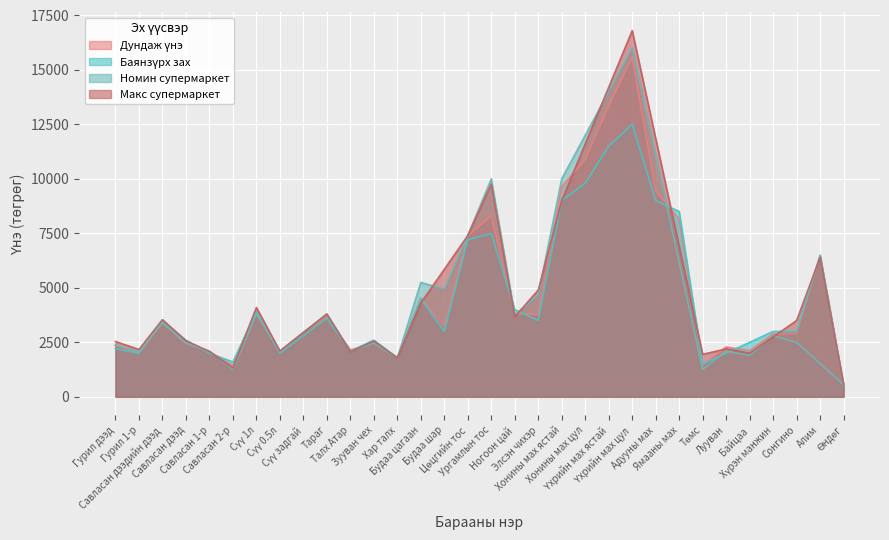

Is the value of Баянзүрх зах at Адууны мах greater than the value of Дундаж үнэ at Зууван чех?

Yes